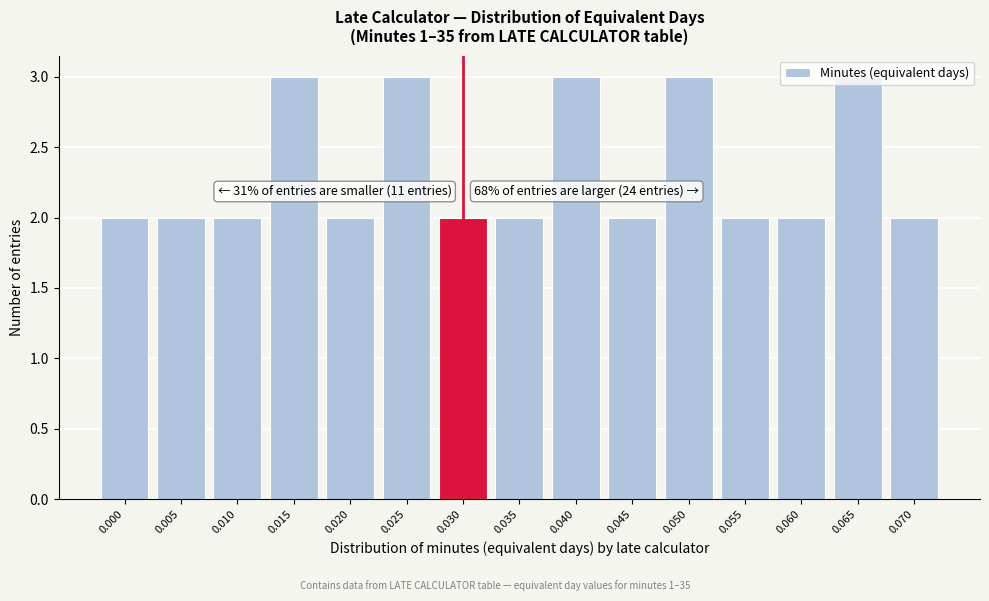

What is the value of the 4th bar from the left?

3